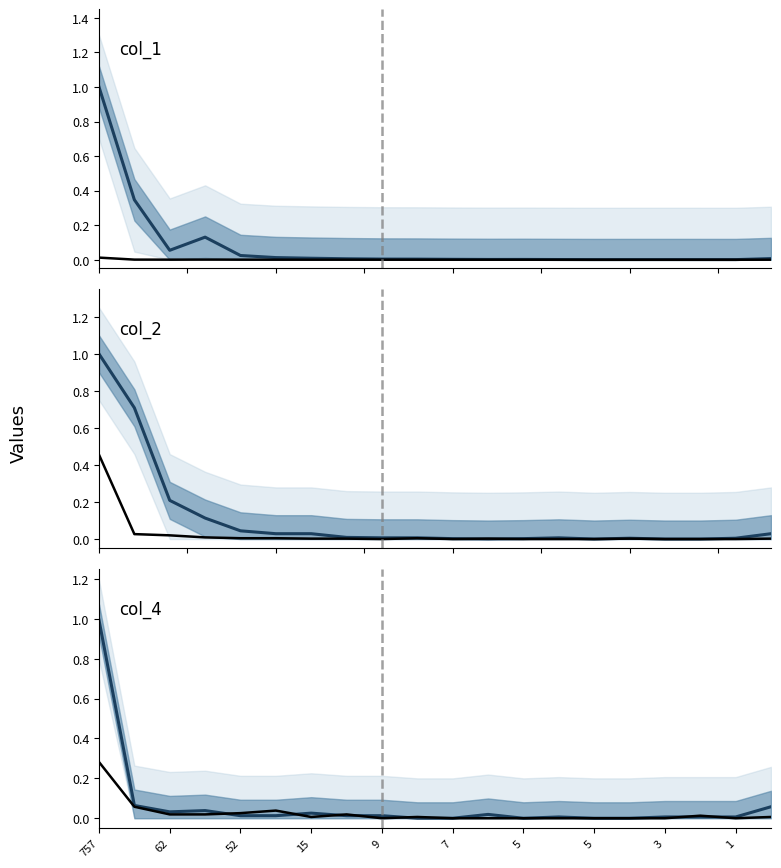

Which label corresponds to the smallest value in the chart?

5